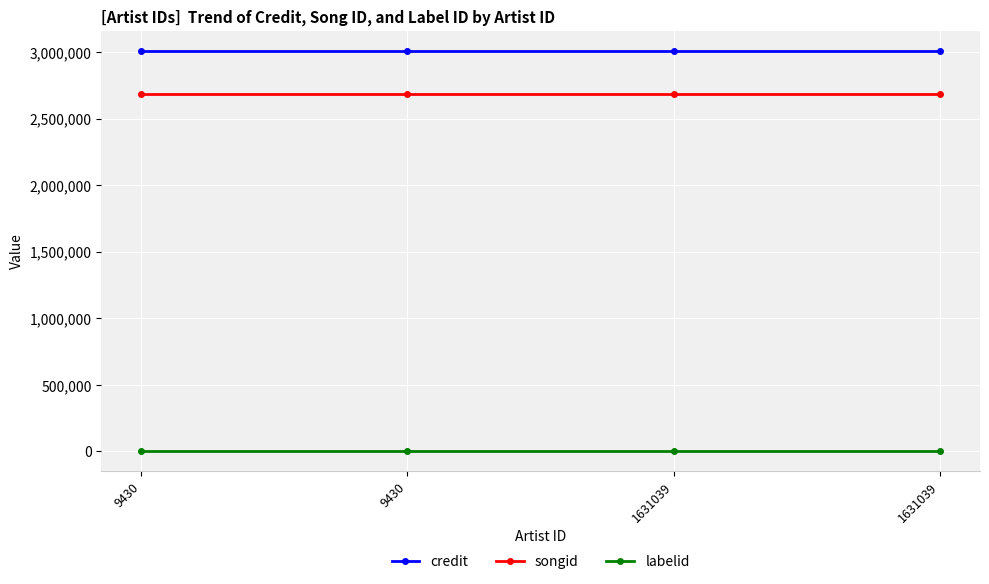

What is the total value across all series at 9430?

5699393